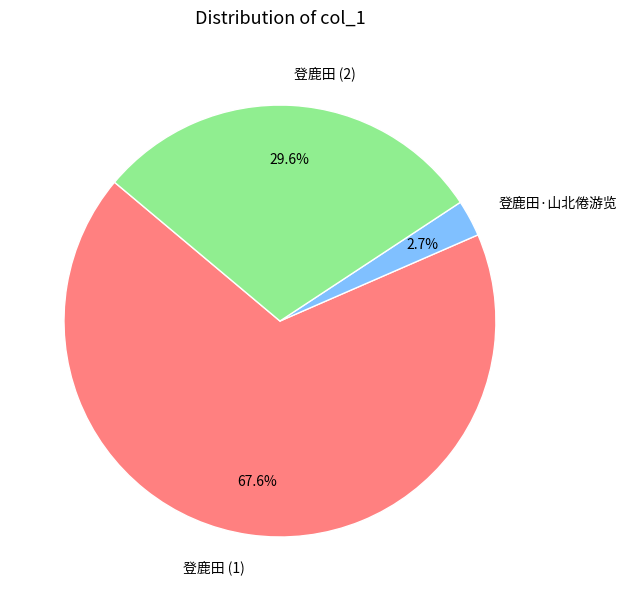

How many slices are in this pie chart?

3